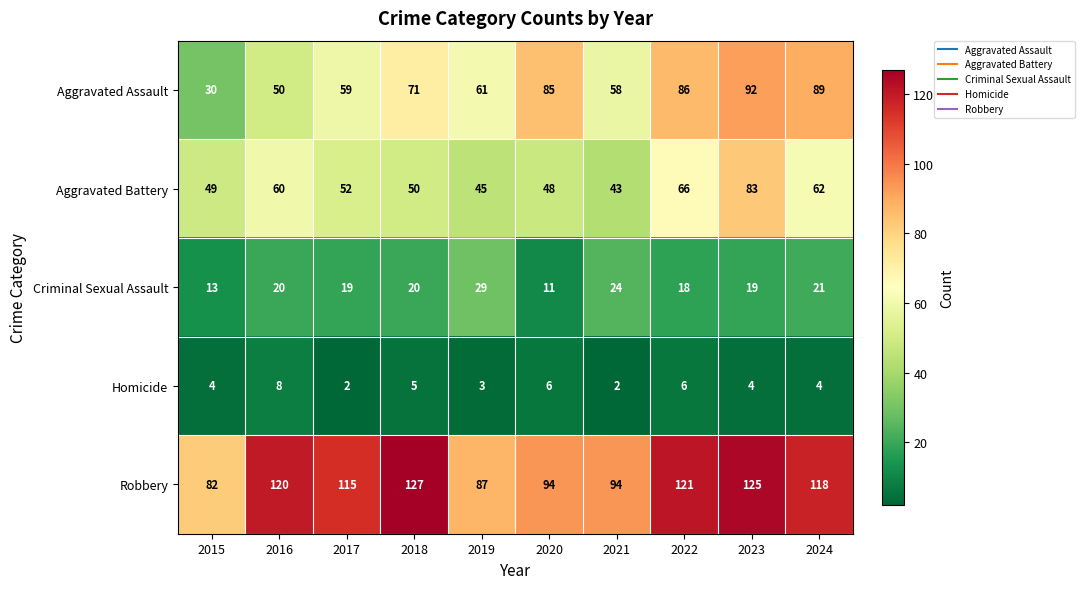

List the series in order of their peak value, lowest first.

Homicide, Criminal Sexual Assault, Aggravated Battery, Aggravated Assault, Robbery